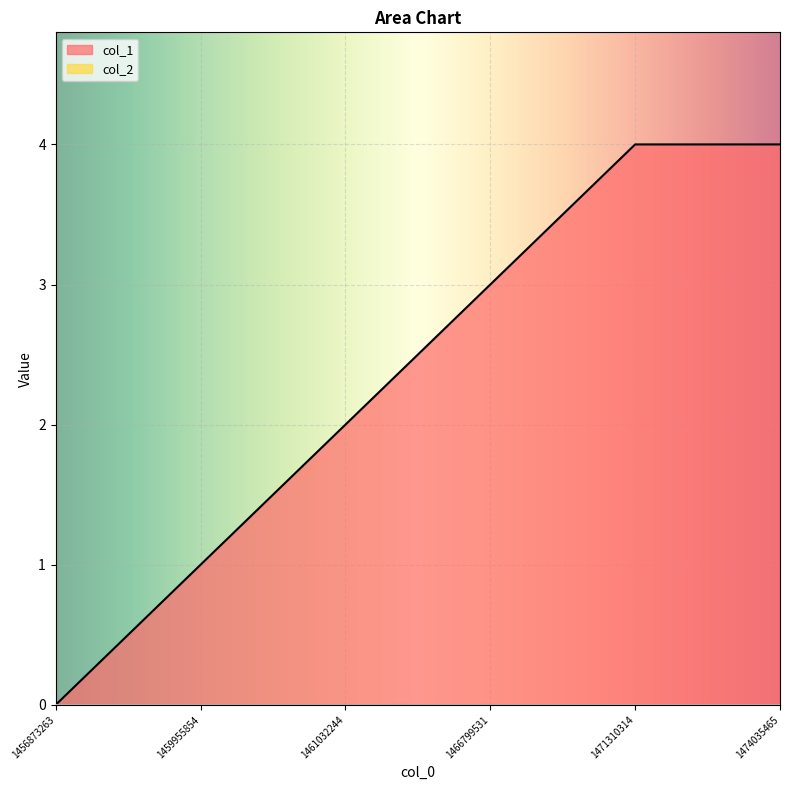

What is the difference between the values at 1461032244 and 1456873263?

2